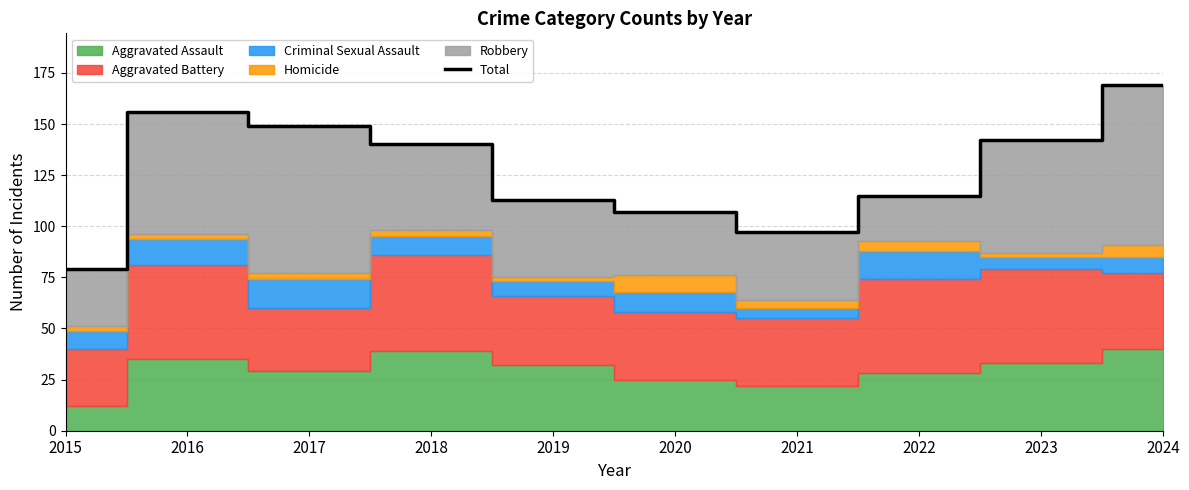

How many points are lower than both their immediate neighbors (excluding endpoints)?

1